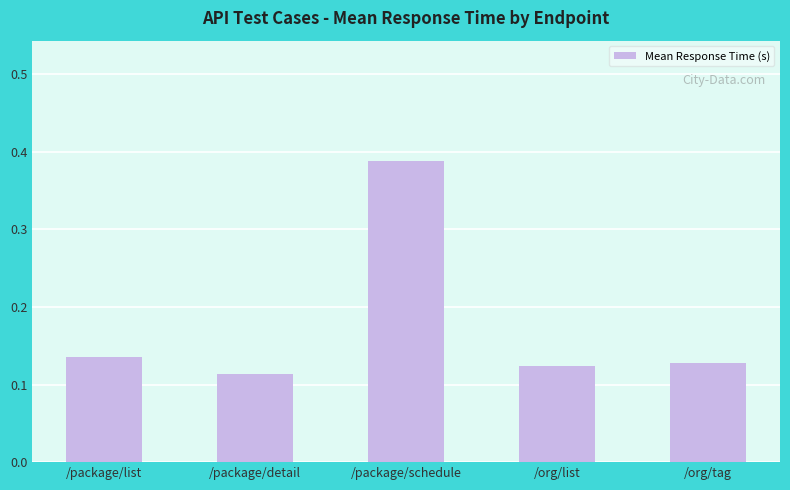

What is the difference between the maximum and minimum values?

0.3